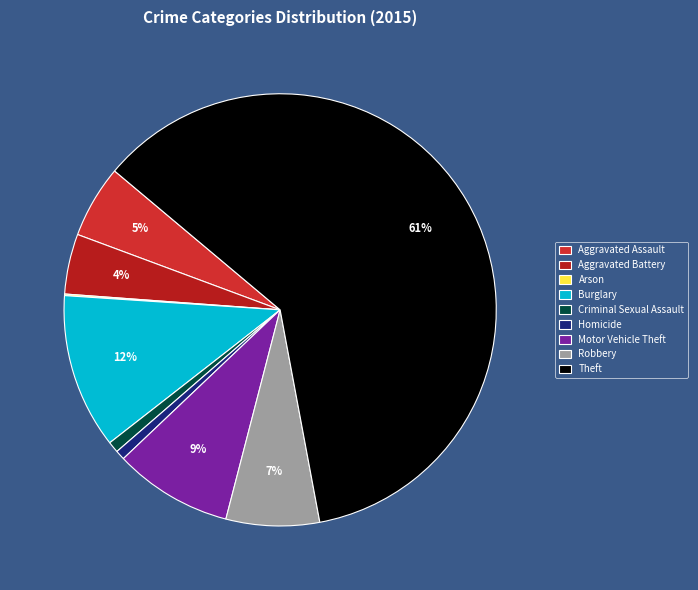

How many segments does this pie chart have?

9